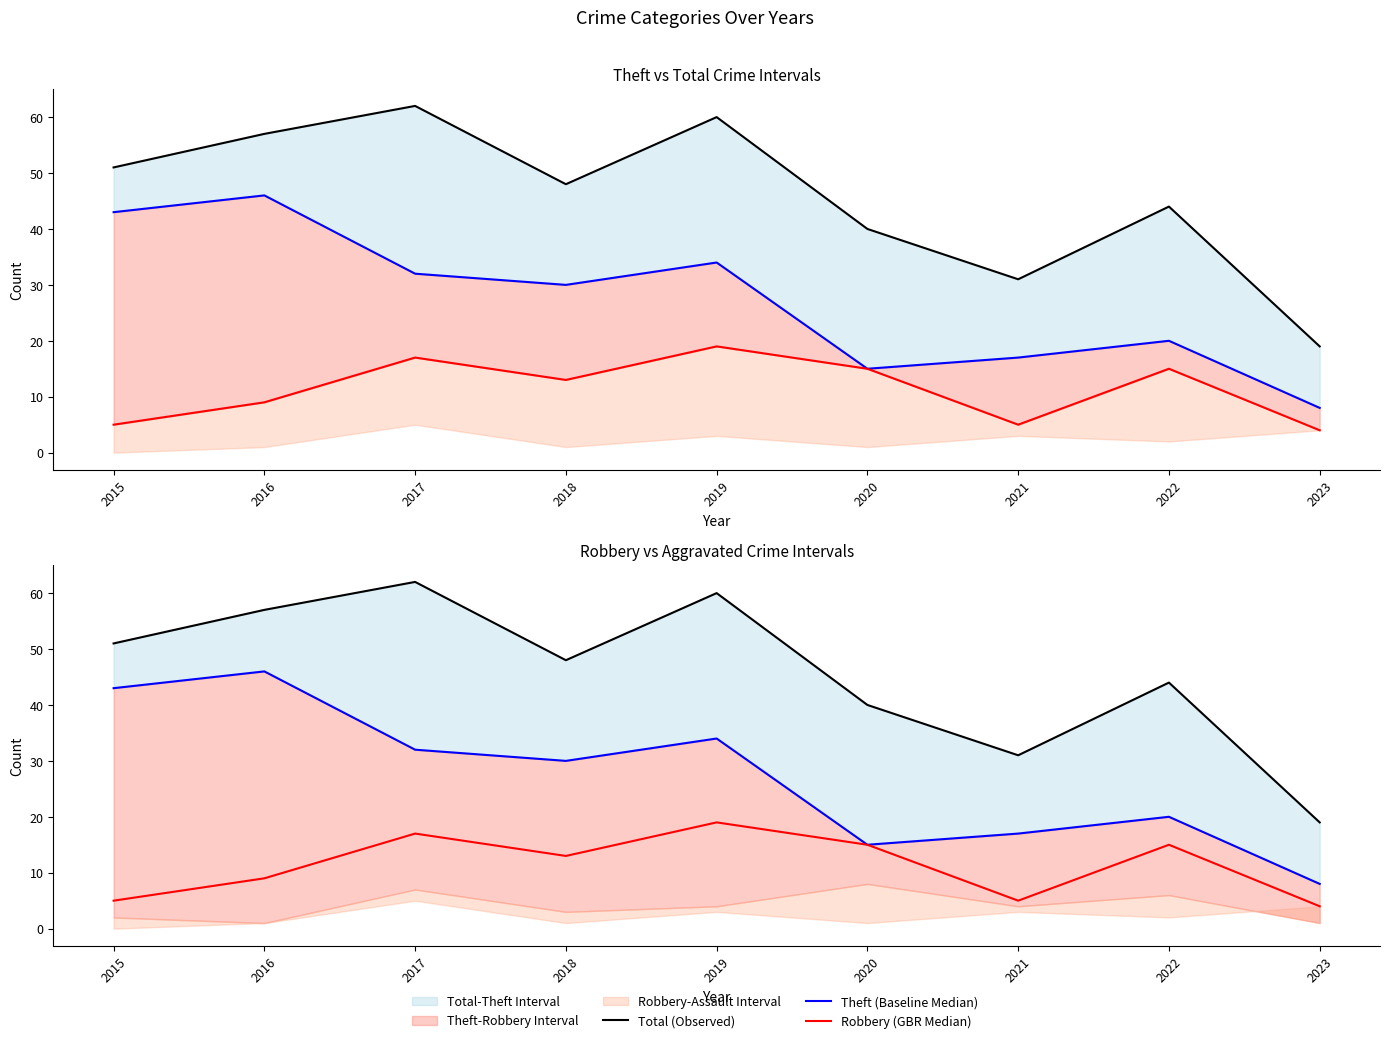

True or false: Theft (Baseline Median) has a value of 34 at 2019.

True